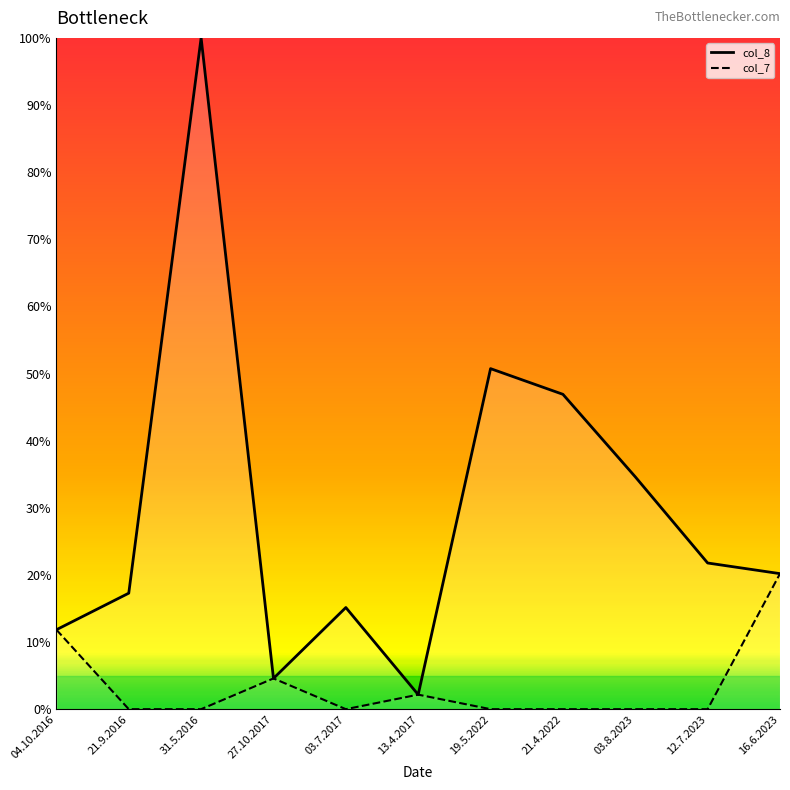

Reading left to right, transcribe all the data shown in this chart.

col_8: 04.10.2016=11.8	21.9.2016=17.3	31.5.2016=100.0	27.10.2017=4.6	03.7.2017=15.1	13.4.2017=2.2	19.5.2022=50.7	21.4.2022=46.9	03.8.2023=34.6	12.7.2023=21.8	16.6.2023=20.2
col_7: 04.10.2016=11.8	21.9.2016=0.0	31.5.2016=0.0	27.10.2017=4.6	03.7.2017=0.0	13.4.2017=2.2	19.5.2022=0.0	21.4.2022=0.0	03.8.2023=0.0	12.7.2023=0.0	16.6.2023=20.2